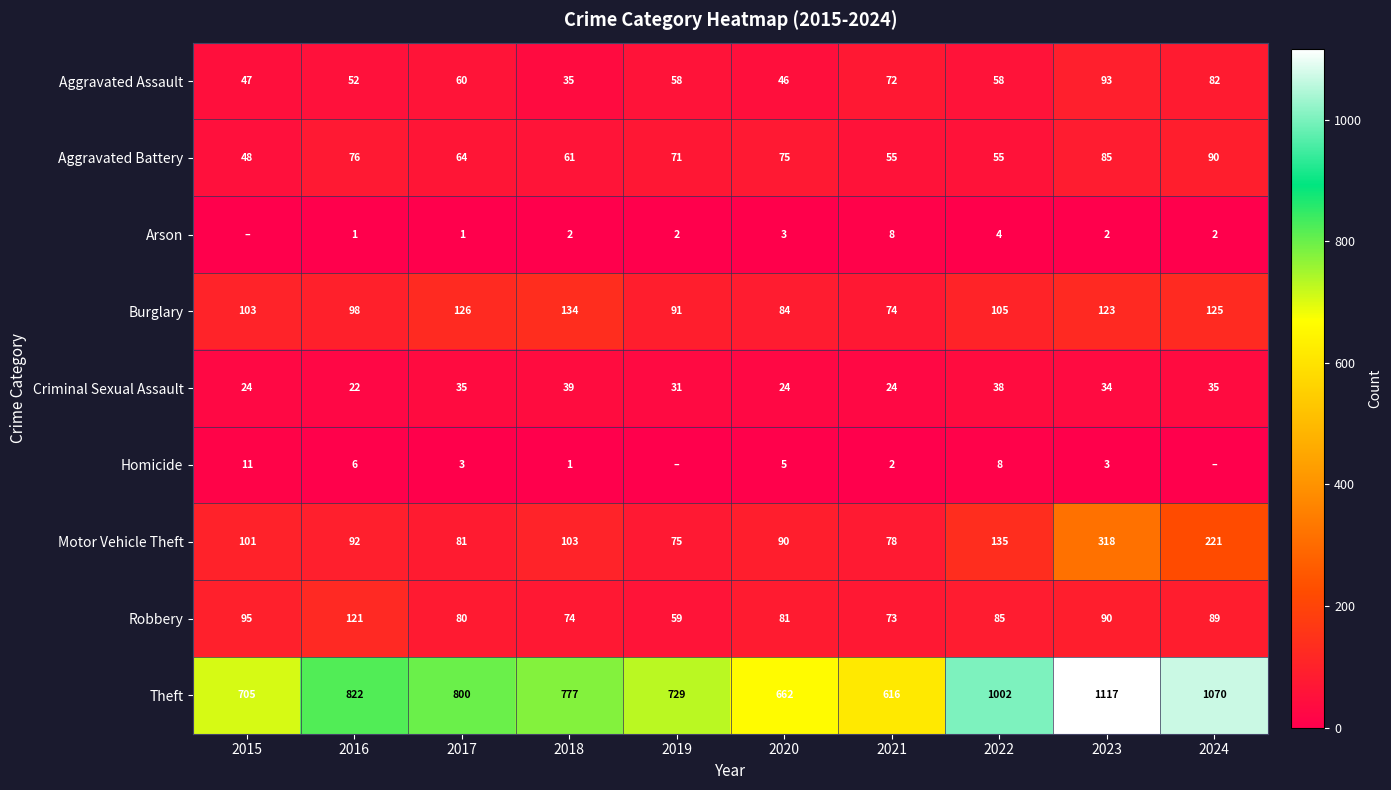

What is the difference between the highest and lowest values at 2022?

998